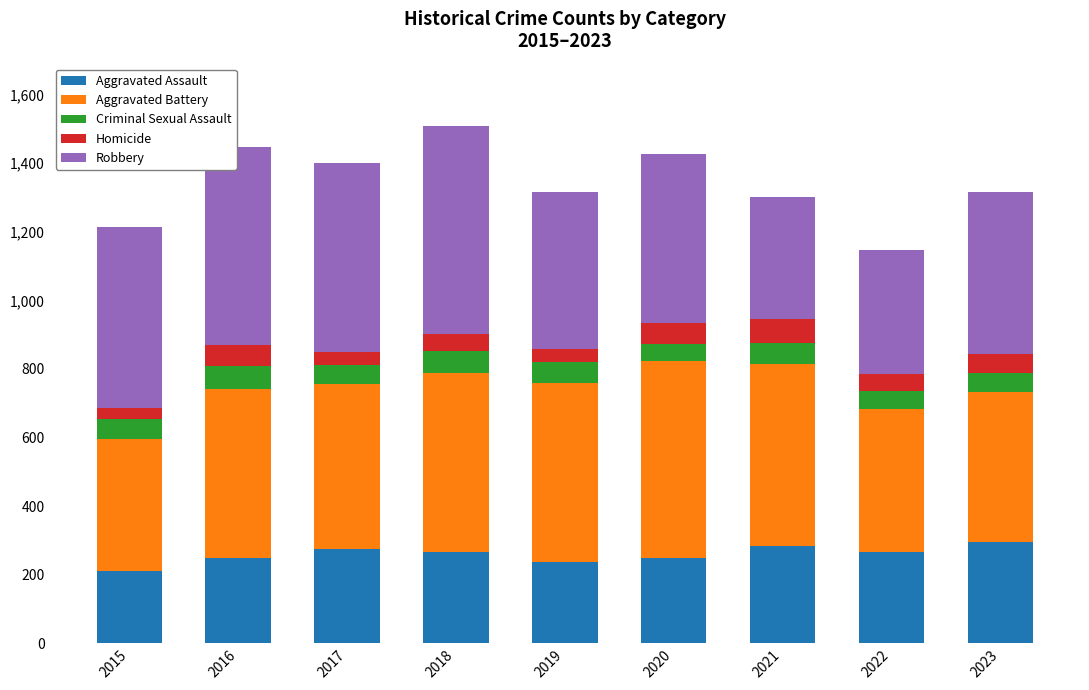

What is the maximum value for Aggravated Assault?

295